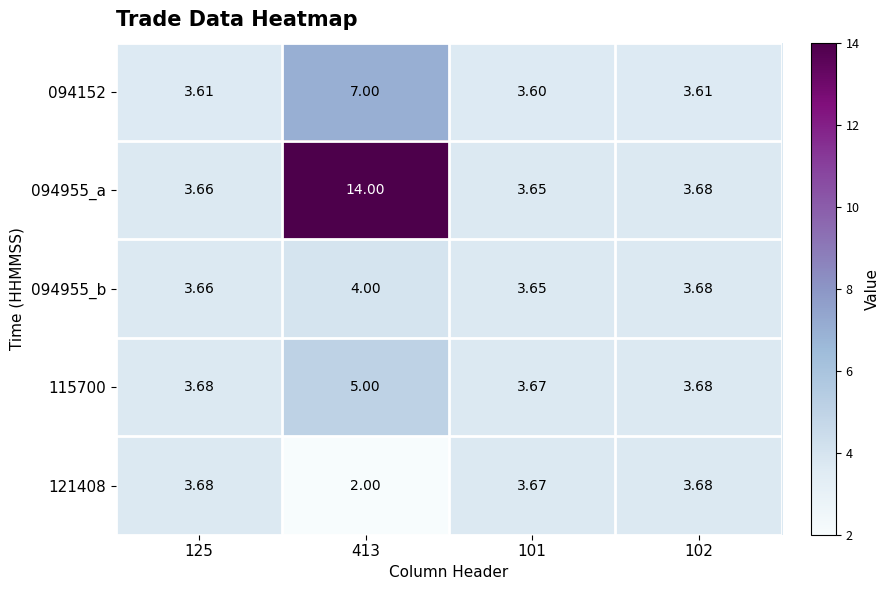

Is the value of 115700 at 413 greater than the value of 094955_a at 125?

Yes